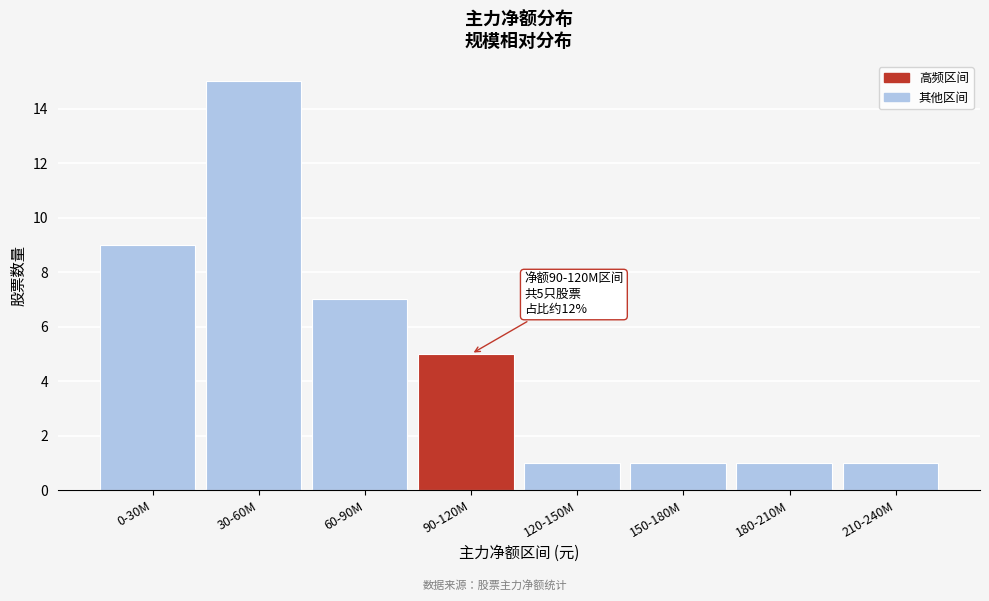

Reading left to right, what are all the values shown in this chart?

9	15	7	5	1	1	1	1